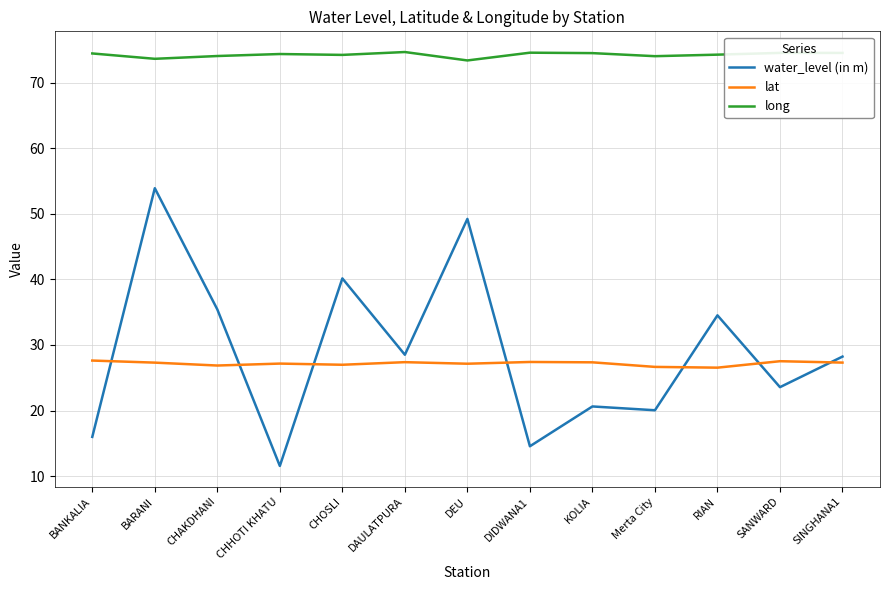

How many intersections are there between water_level (in m) and lat?

7